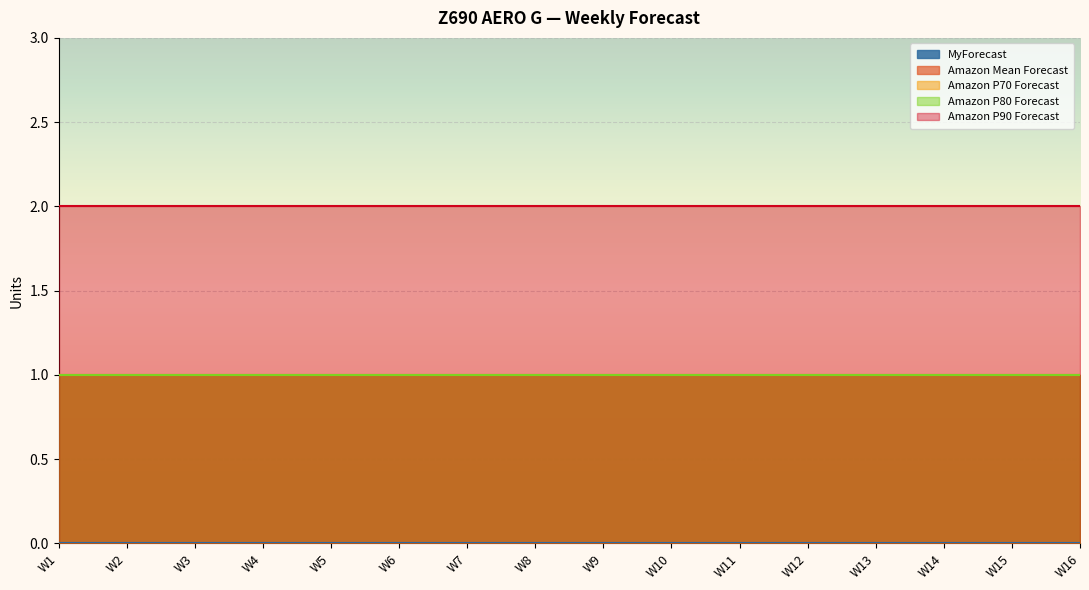

What is the lowest value of the Amazon P80 Forecast series?

1